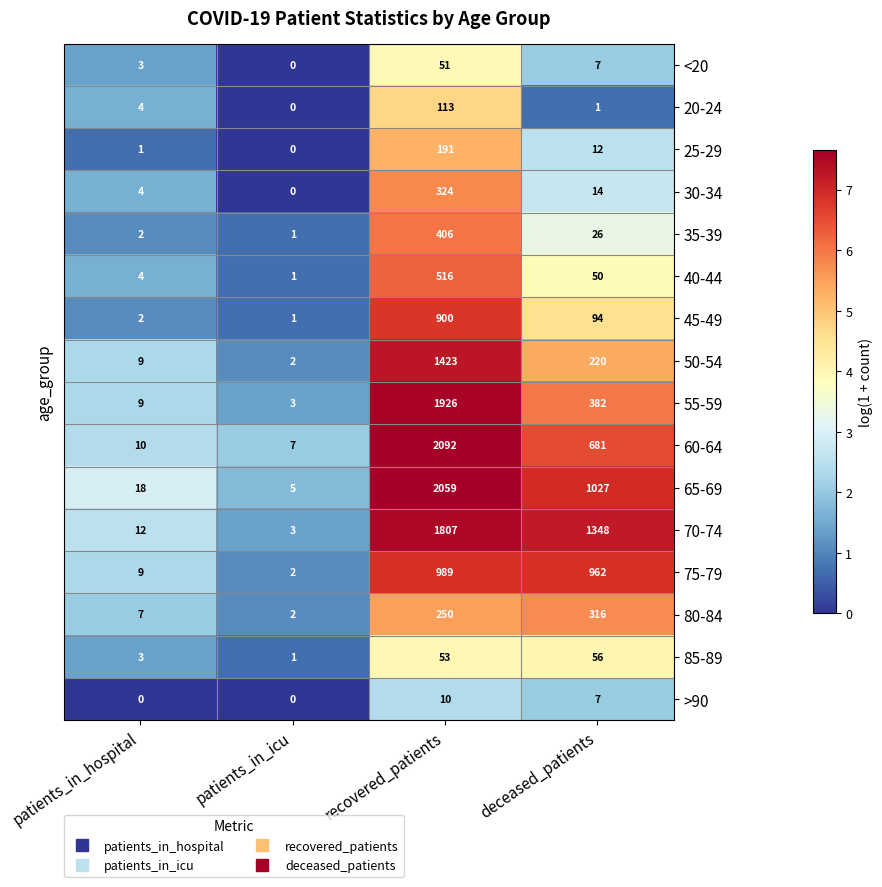

Rank the series by their maximum value, from highest to lowest.

60-64, 65-69, 55-59, 70-74, 50-54, 75-79, 45-49, 40-44, 35-39, 30-34, 80-84, 25-29, 20-24, 85-89, <20, >90